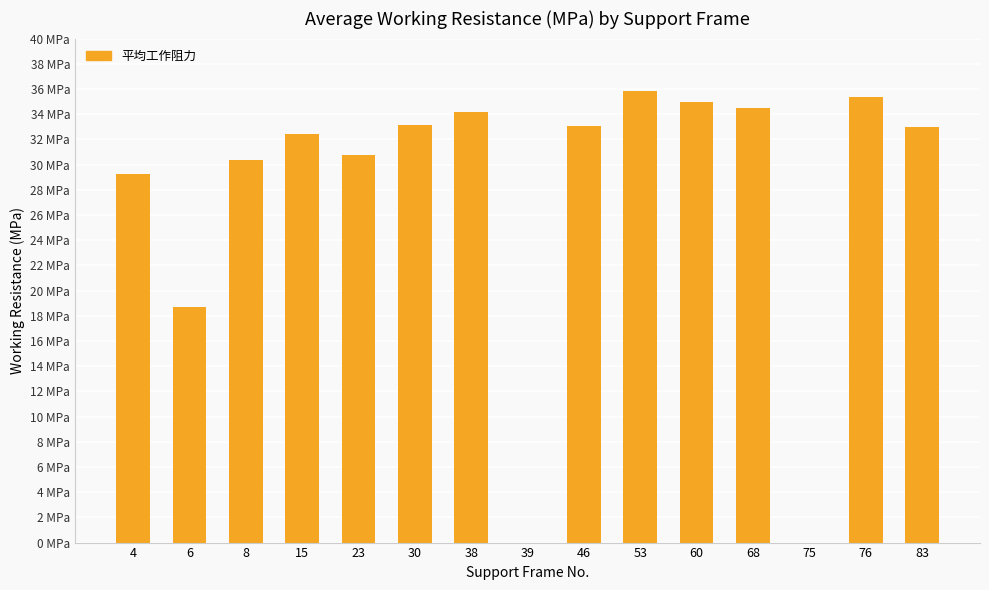

What is the difference between the maximum and second lowest values?

35.8